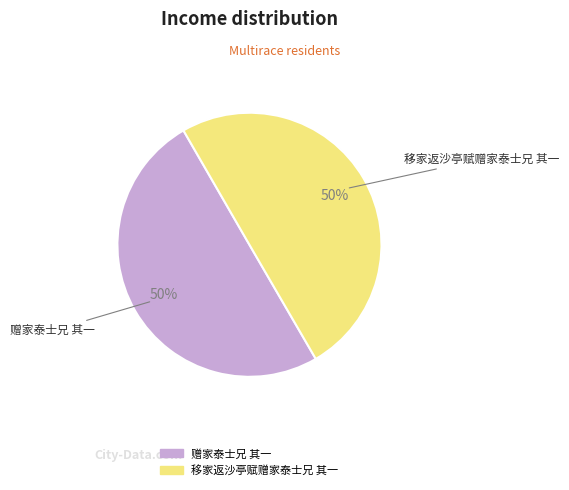

To the nearest percent, what percentage of the pie is 移家返沙亭赋赠家泰士兄 其一?

50%